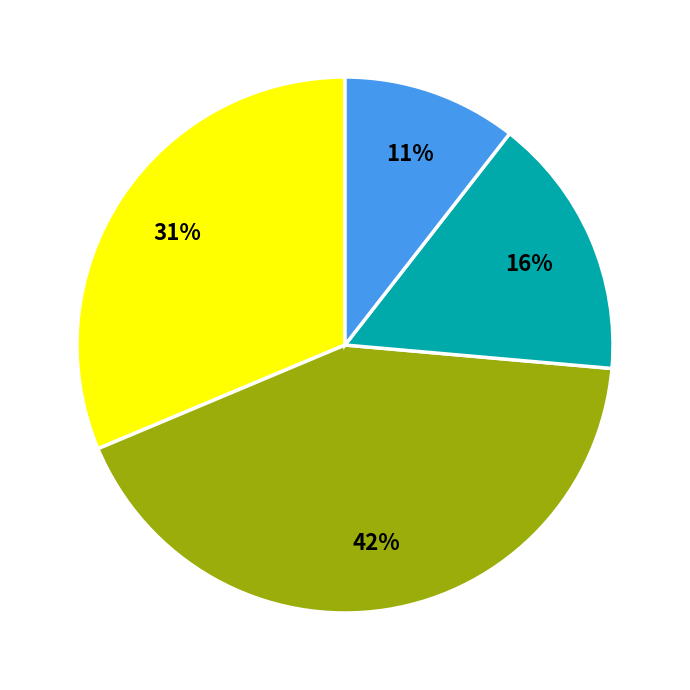

Is there a majority slice in this chart?

No